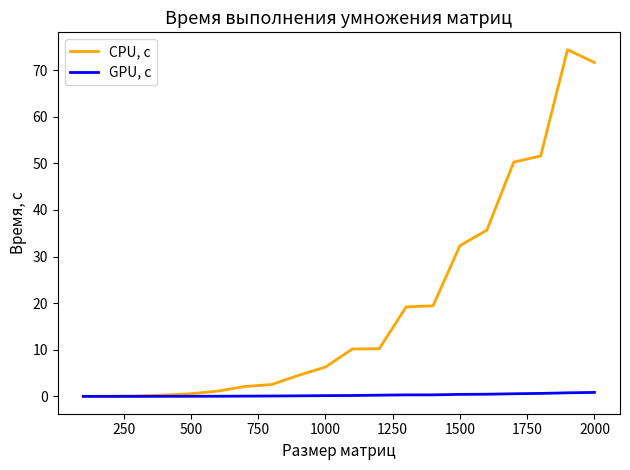

What is the greatest value displayed?

74.4